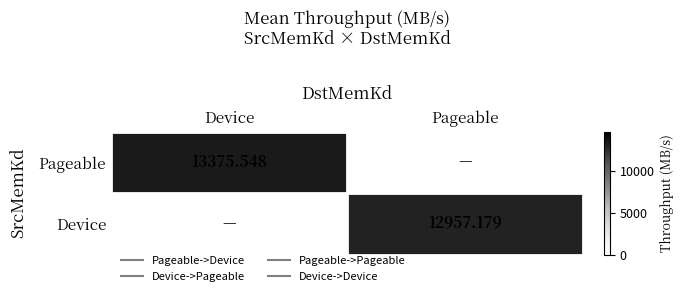

How many categories are shown in the chart?

2